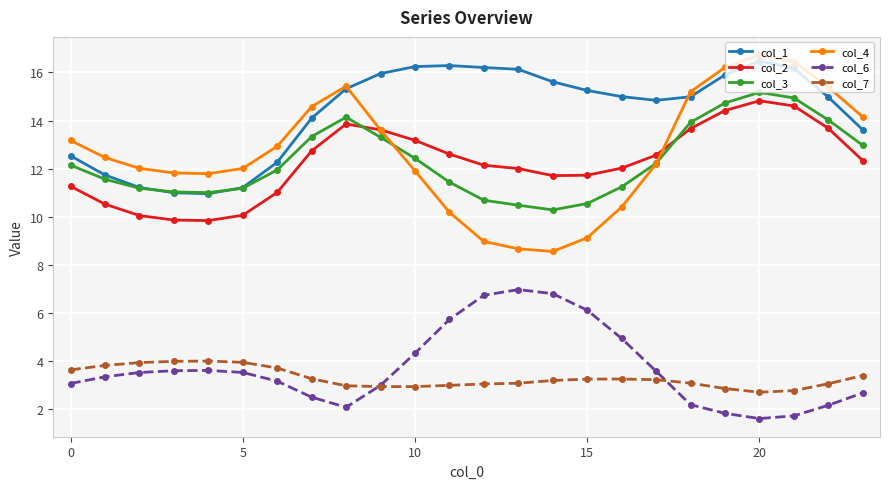

What is the sum of all col_2 values?

294.3